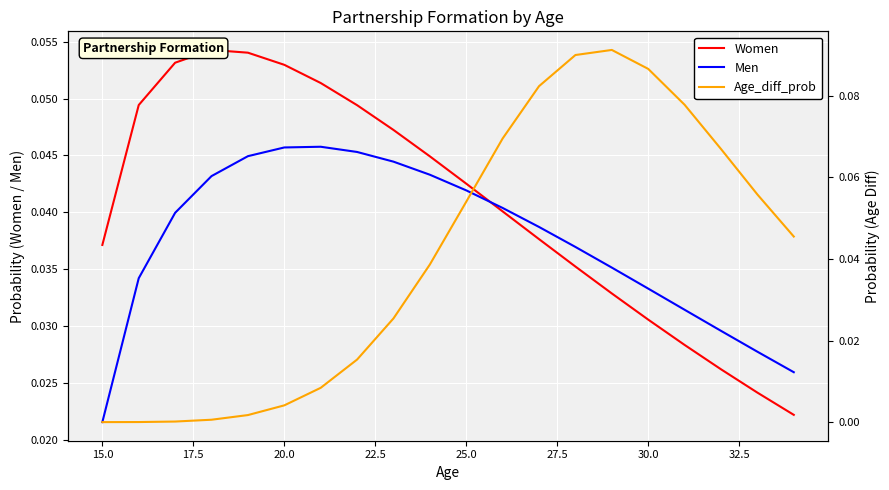

What is the maximum value shown in the chart?

0.1